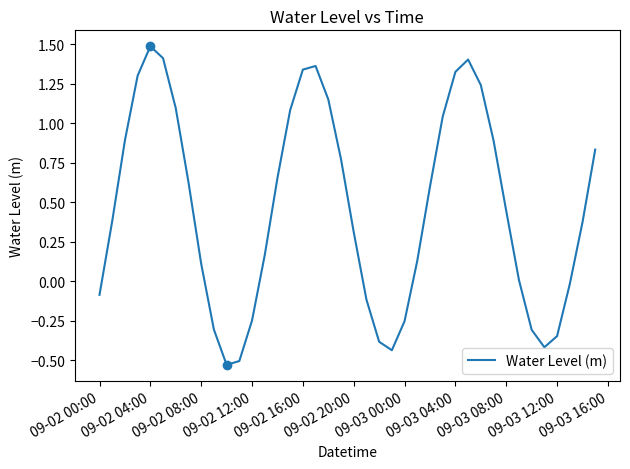

What is the sum of all values?

18.5